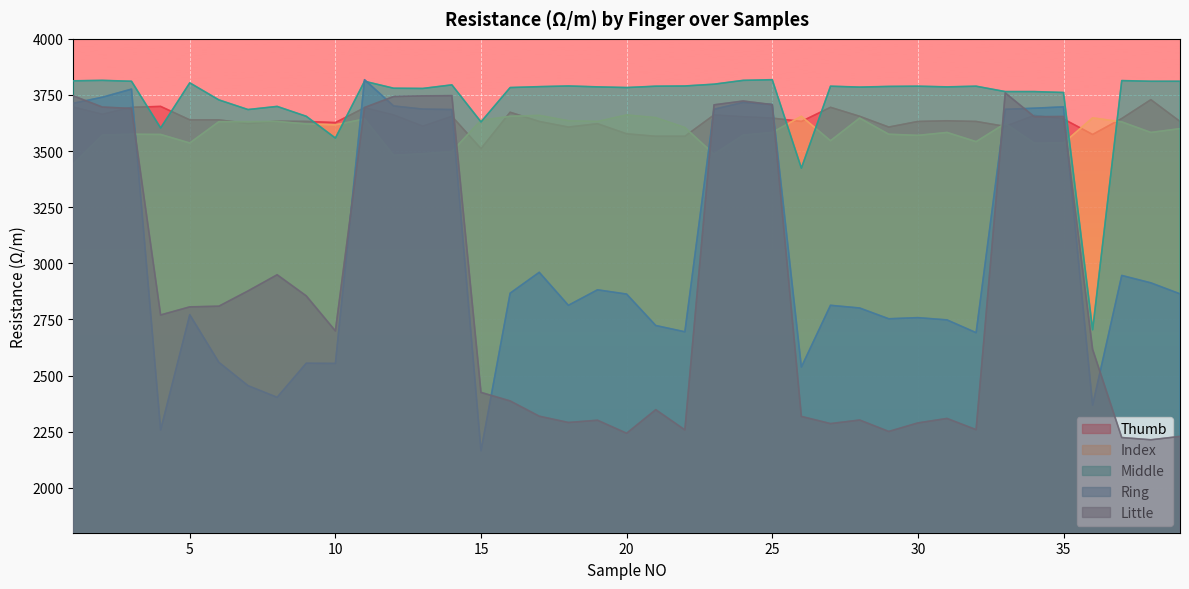

What is the value of the Middle point at the 9th from the left?

3655